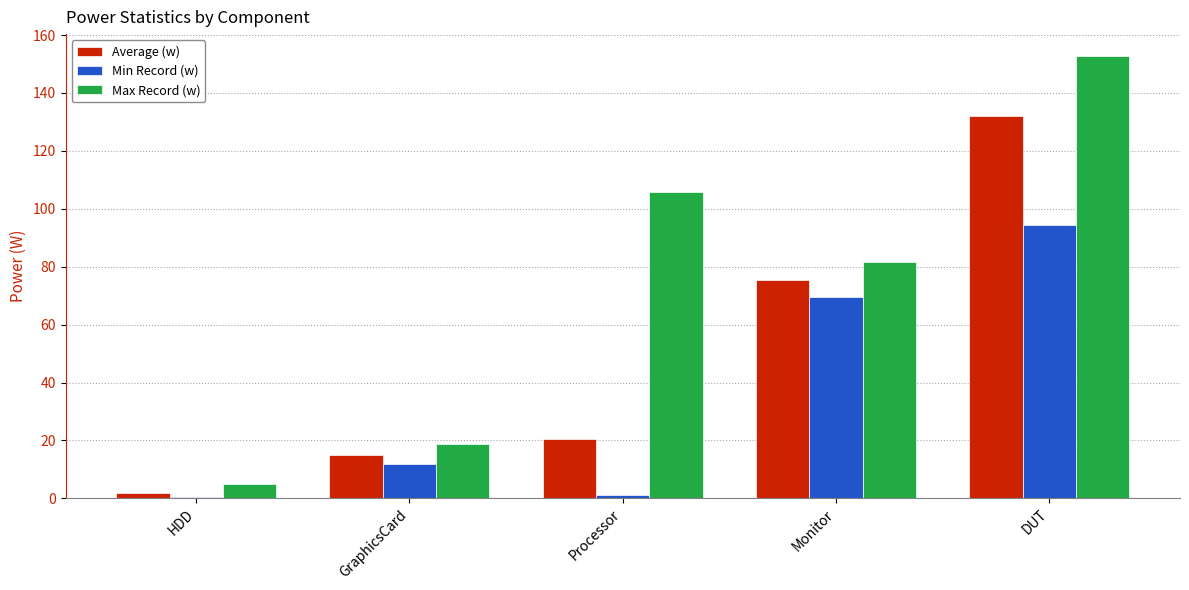

What are all the series names shown in the legend?

Average (w), Min Record (w), Max Record (w)